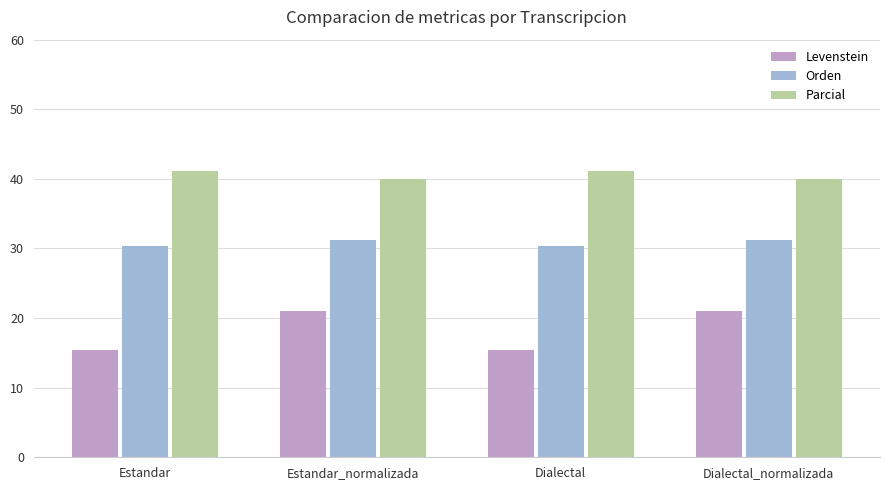

Is it true that Orden equals 30.3 at Estandar?

True